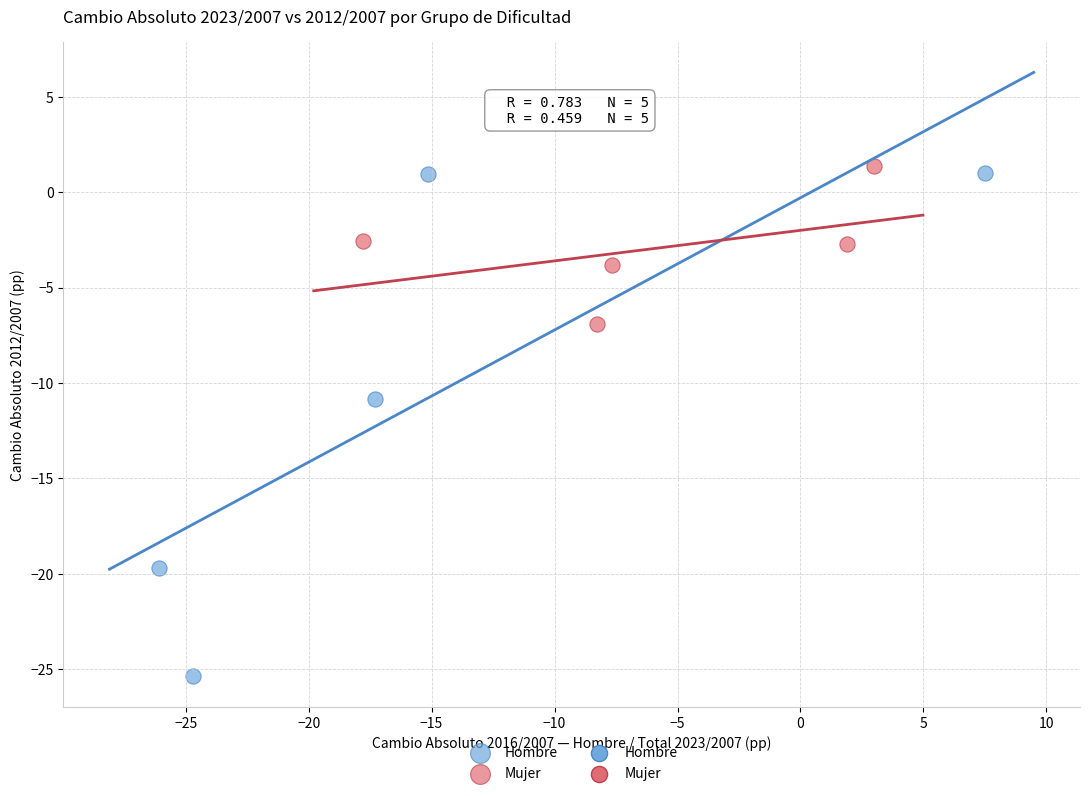

Which series contains the lowest Y value?

Hombre